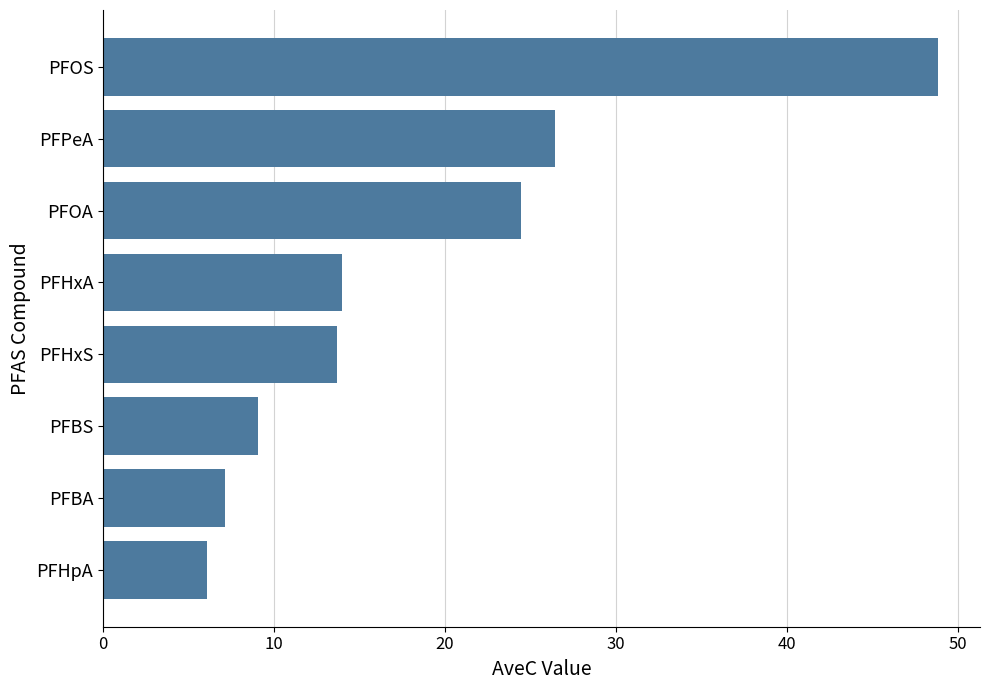

Count the number of categories in the chart.

8